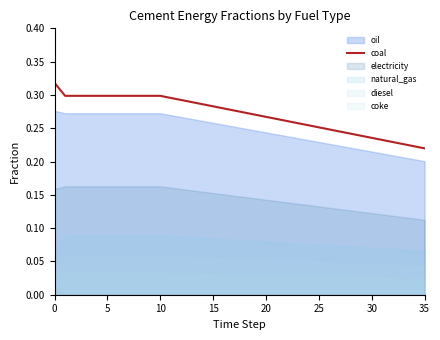

The chart shows a value of 0.1 at 27. True or false?

False